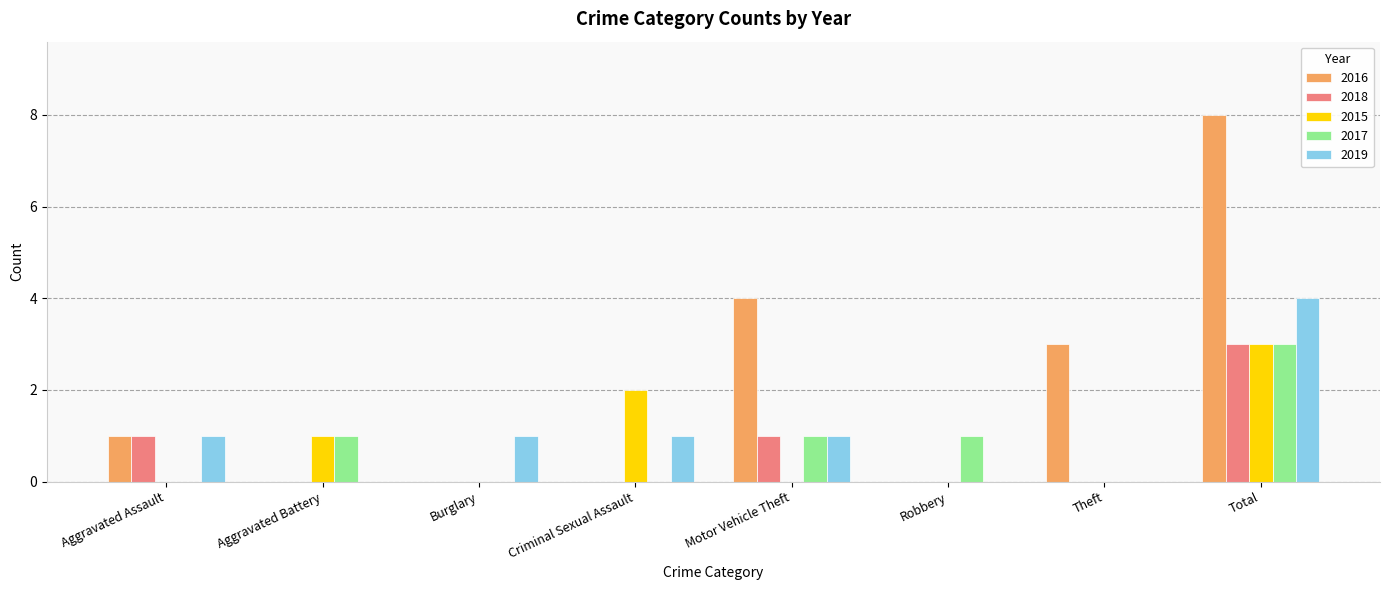

Reading left to right, list all the values displayed in this chart.

2016: 1	0	0	0	4	0	3	8
2018: 1	0	0	0	1	0	0	3
2015: 0	1	0	2	0	0	0	3
2017: 0	1	0	0	1	1	0	3
2019: 1	0	1	1	1	0	0	4